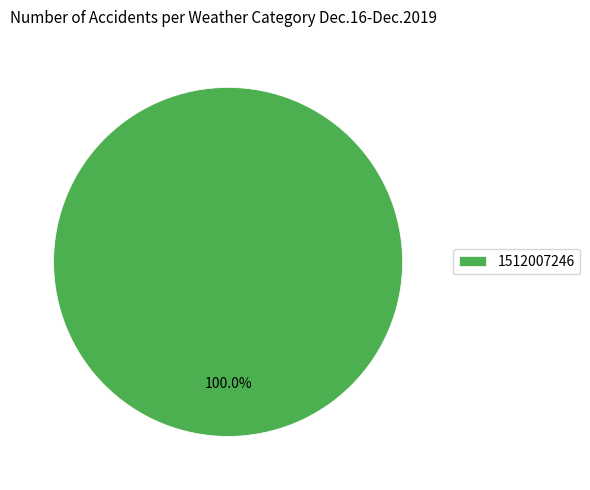

The 1512007246 slice represents 100% of the pie. True or false?

True